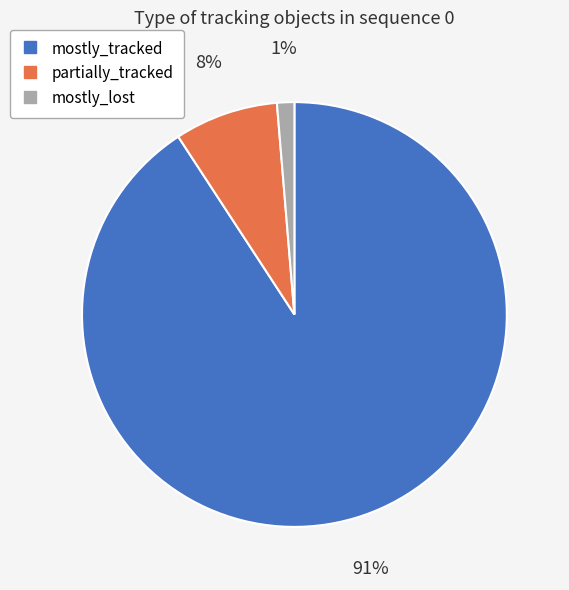

What is the largest slice in the pie chart?

mostly_tracked